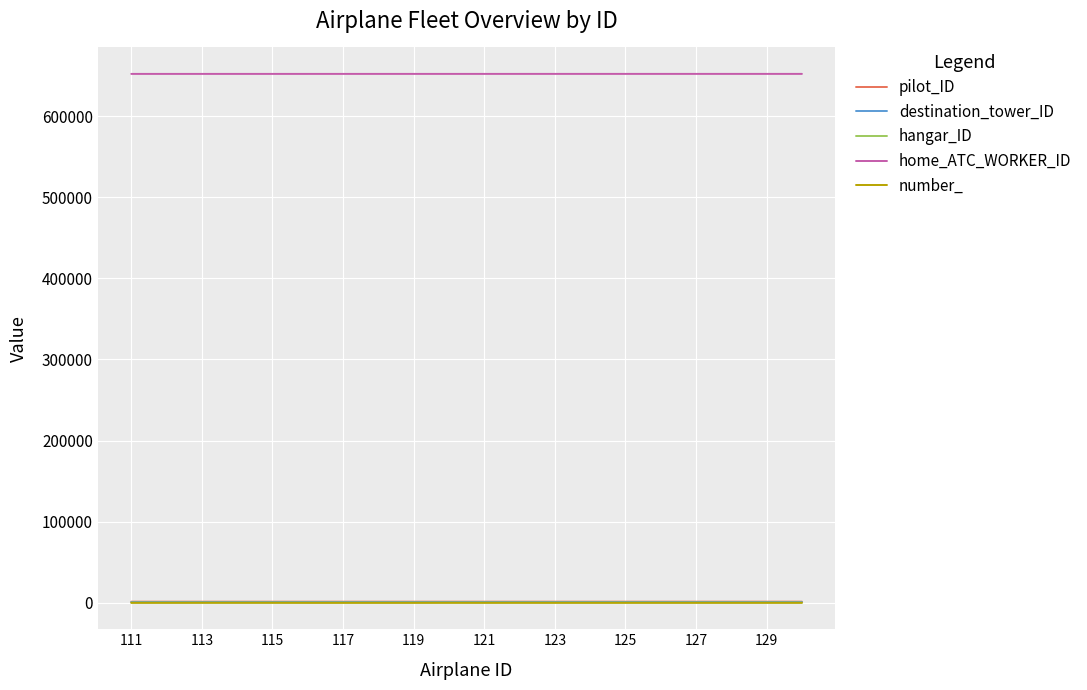

Which series has the largest total across all categories?

home_ATC_WORKER_ID